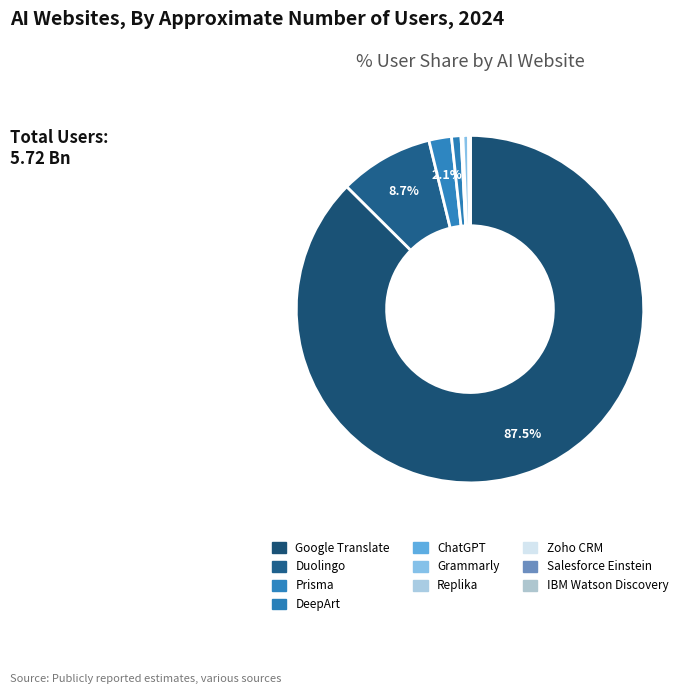

What is the majority slice?

Google Translate